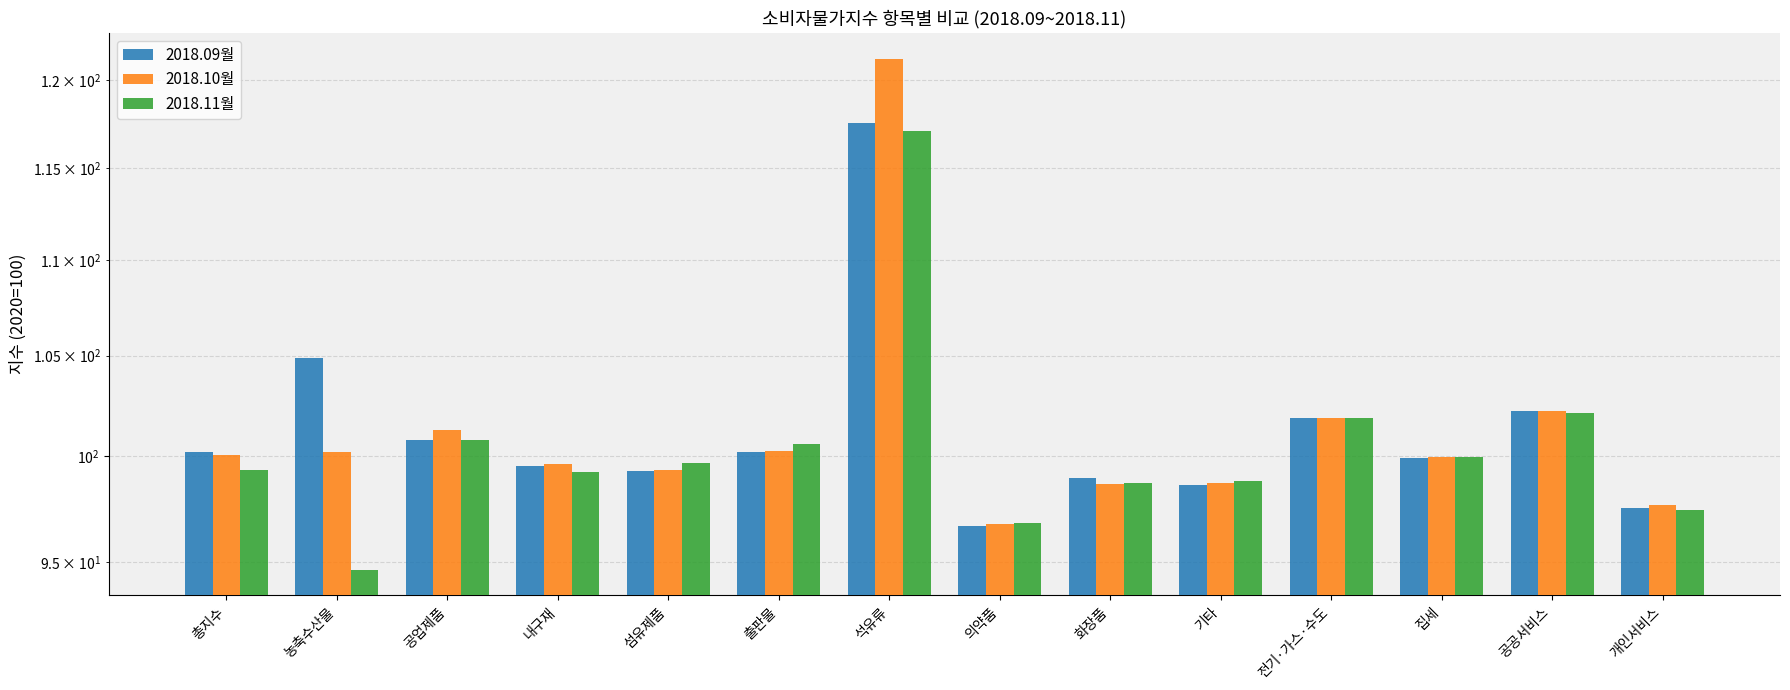

How many bars are there in total?

42